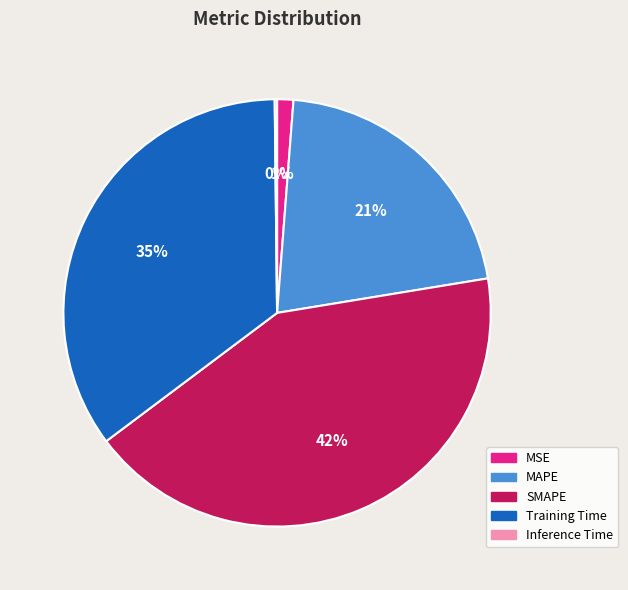

To the nearest percent, what is the difference between the largest and smallest slice percentages?

42%